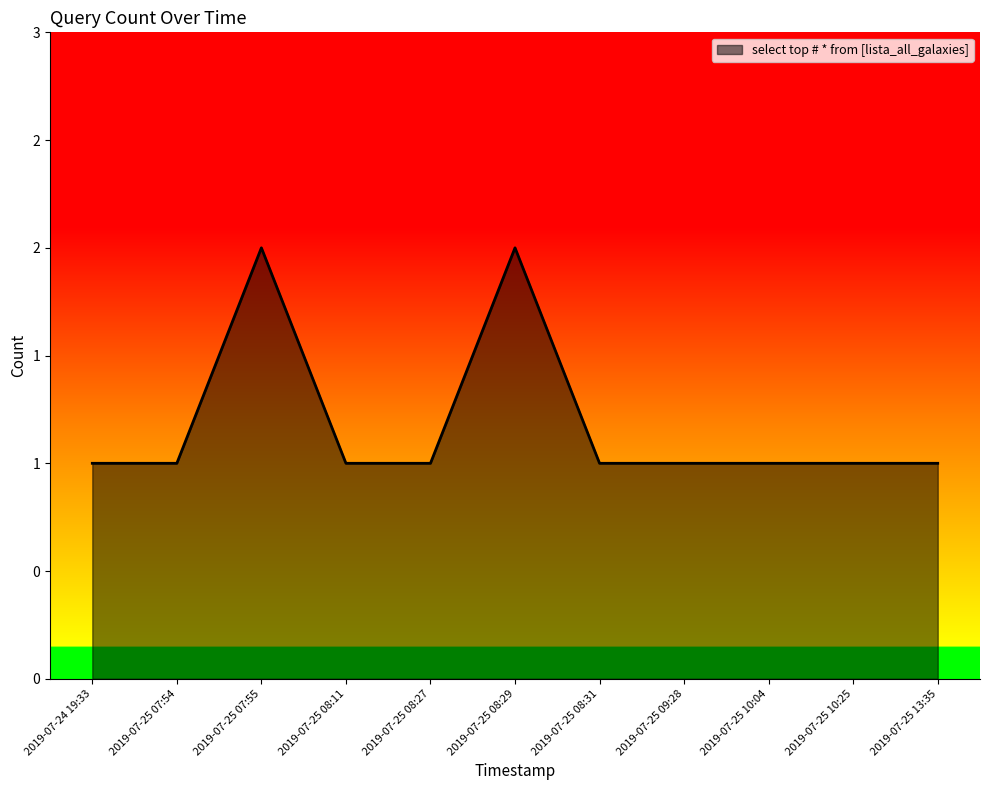

Approximately how many times larger is the value at 2019-07-25 08:31 compared to 2019-07-25 07:54?

1.0